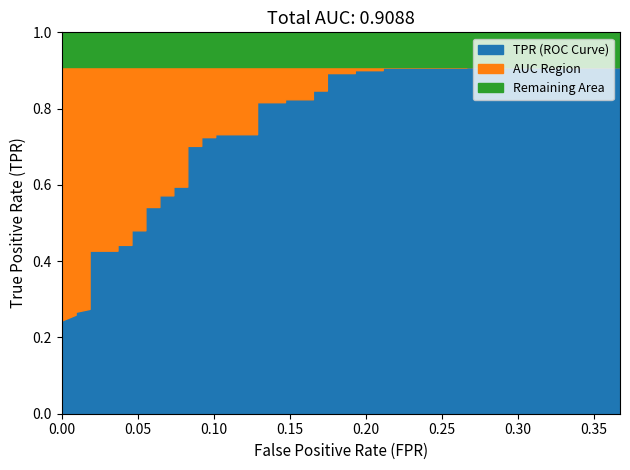

What is the difference between the maximum and minimum values in the tpr series?

0.7